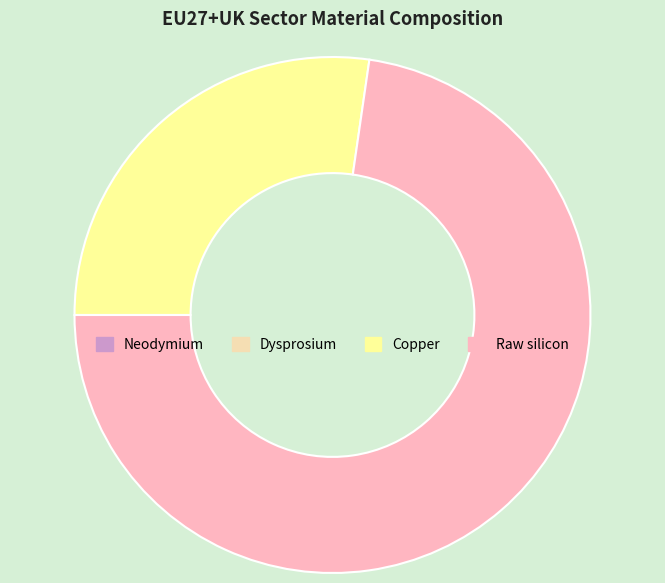

Is there a majority slice in this chart?

Yes